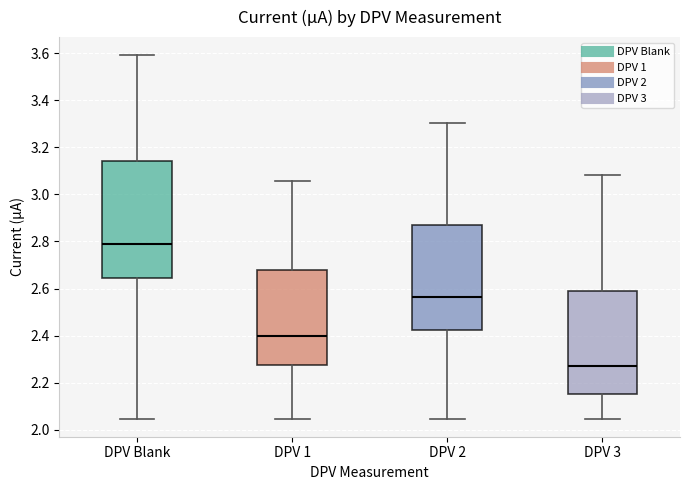

Which box has the highest median line?

DPV Blank